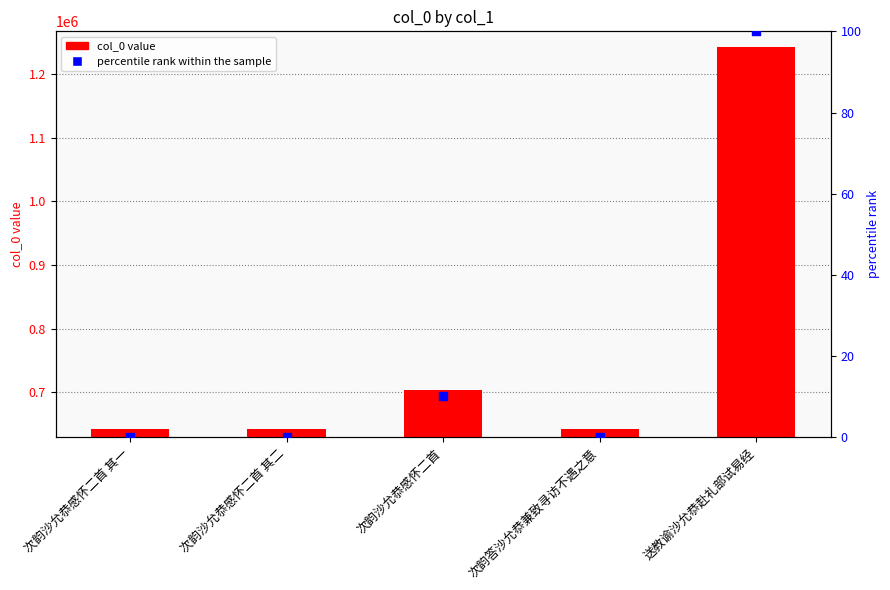

Which series has the largest Y range (max minus min)?

col_0